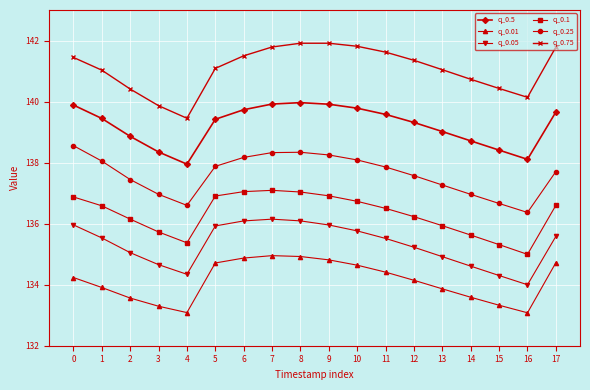

Which series has the largest total across all categories?

q_0.75